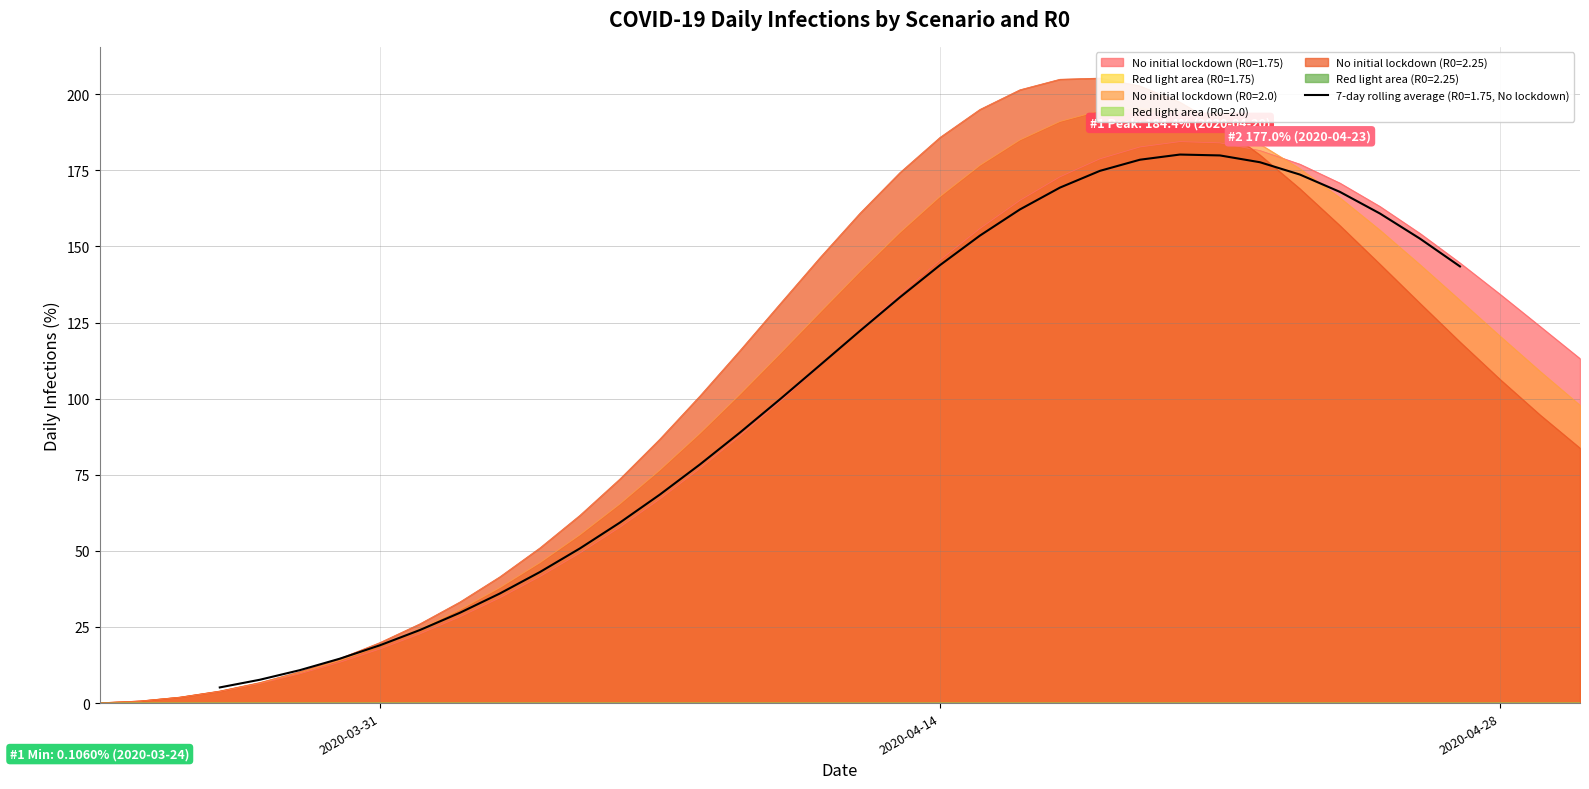

What is the maximum value for No initial lockdown (R0=1.75)?

184.4